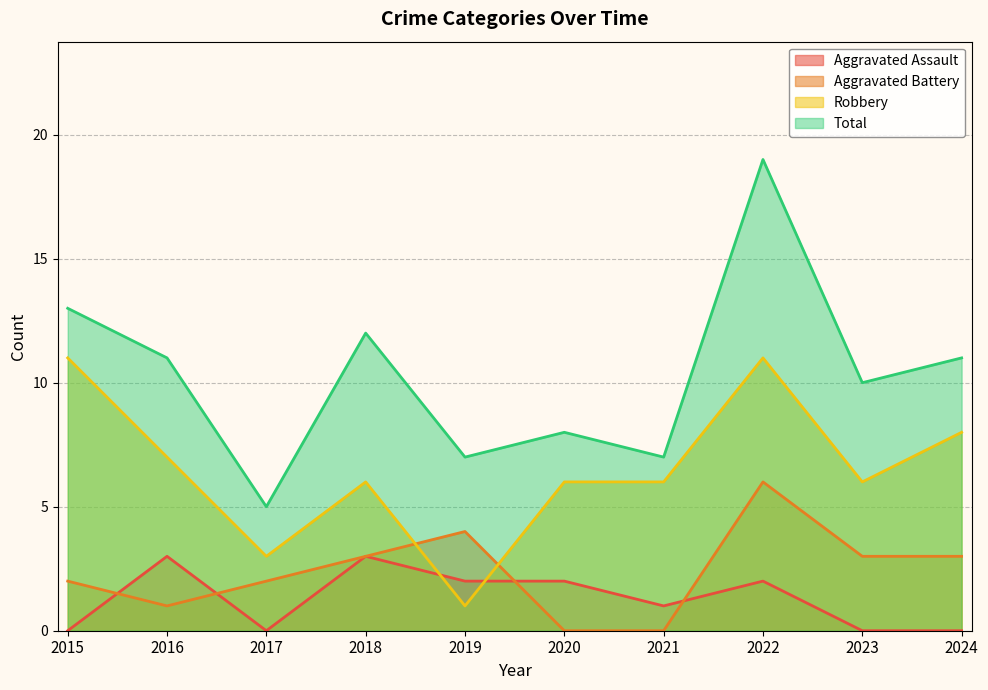

Does the chart have visible grid lines?

Yes